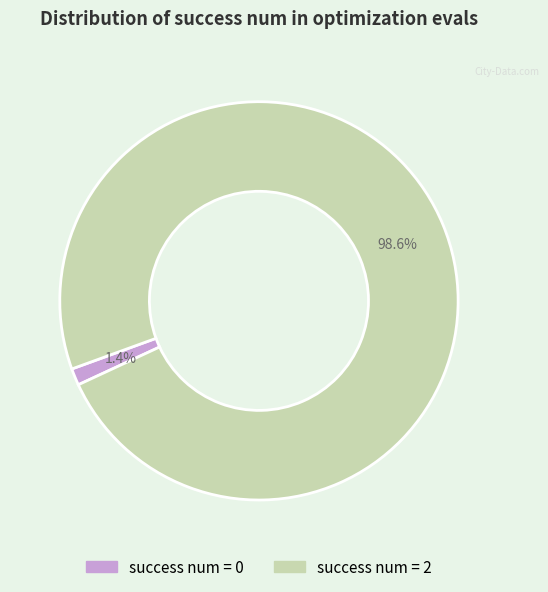

Is there a majority slice in this chart?

Yes